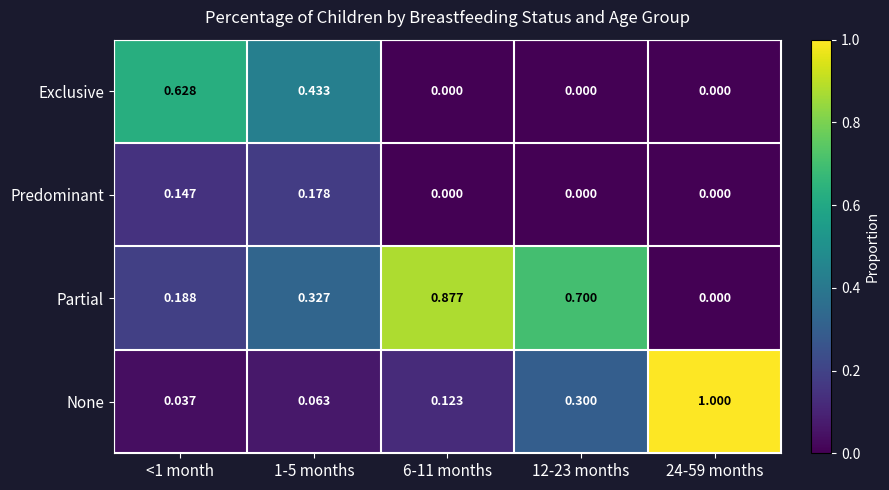

At how many categories does at least one series exceed 0?

5